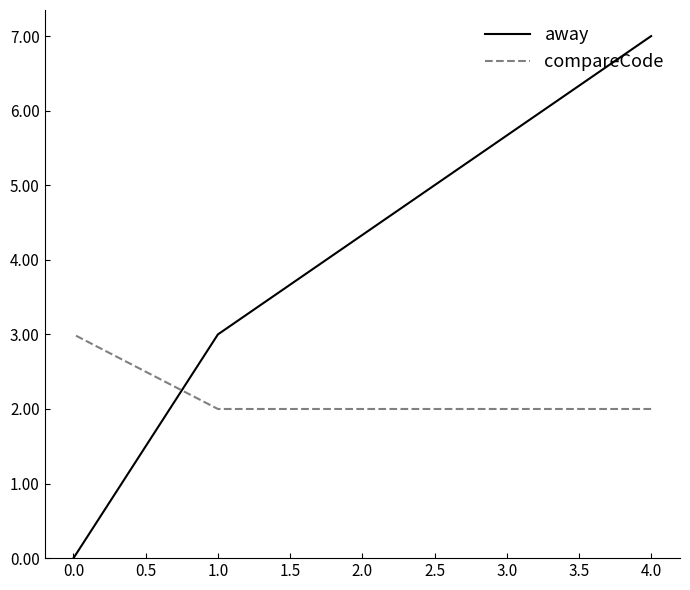

What is the average value of the compareCode series?

2